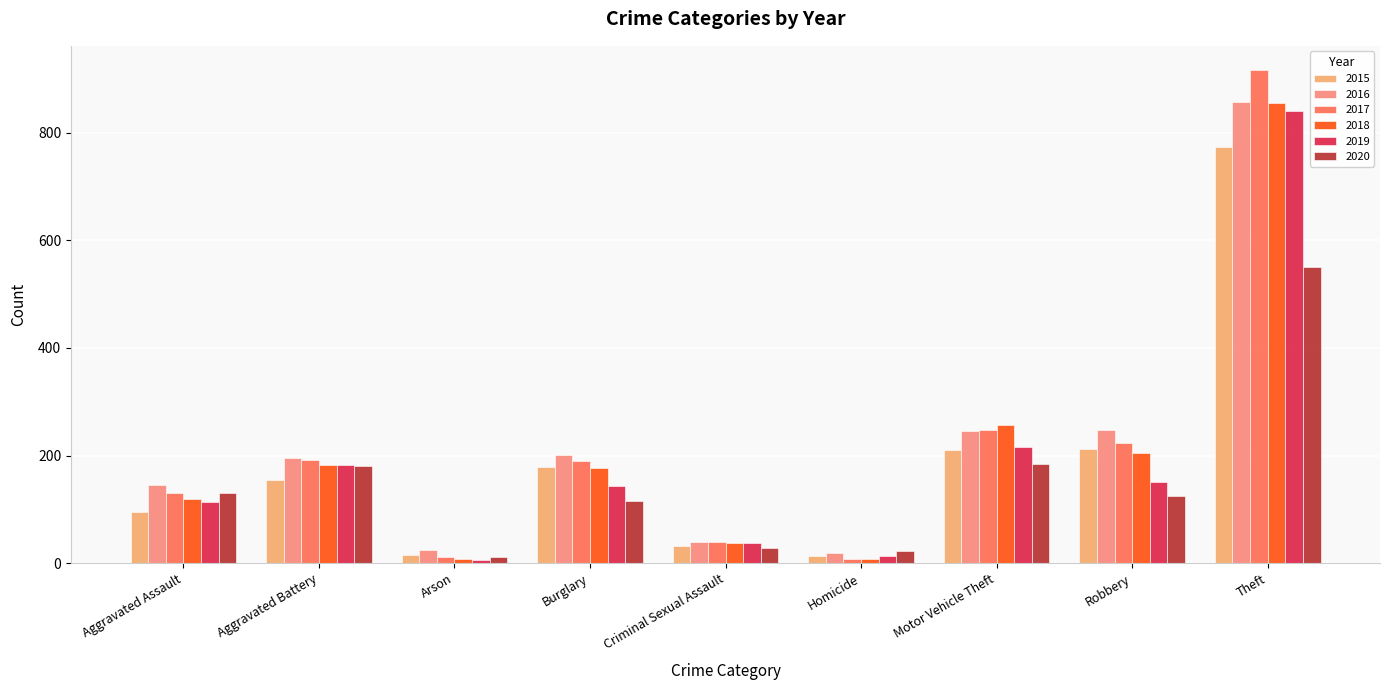

Which series has the largest range (max minus min)?

2017